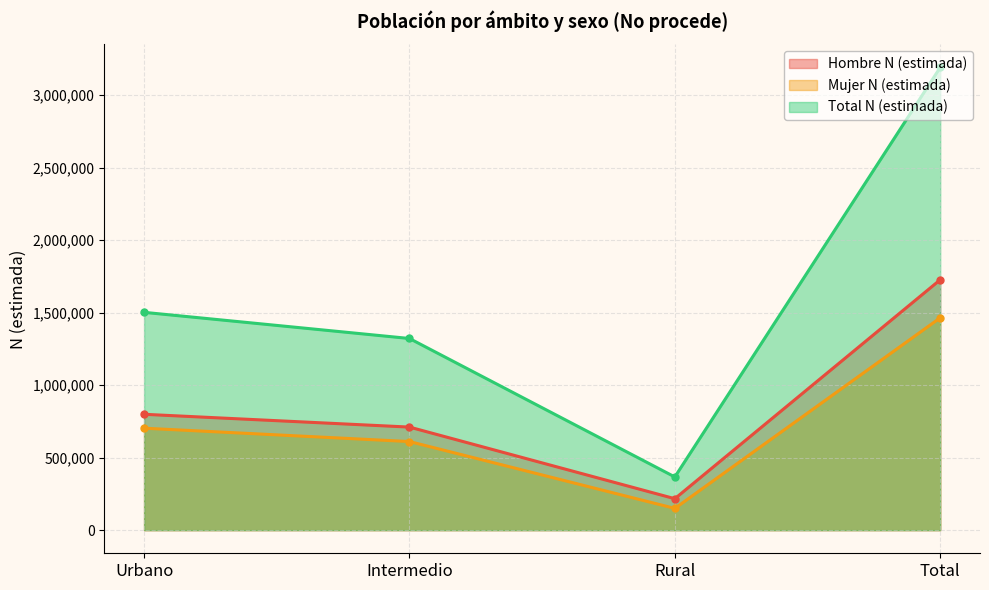

How many lines are shown in the chart?

3